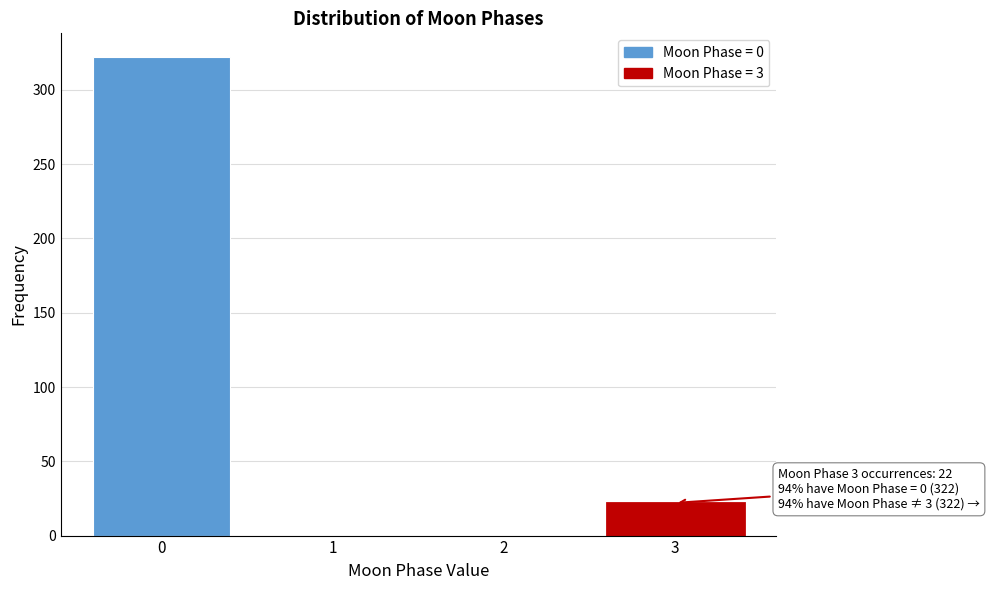

Reading left to right, list all the values displayed in this chart.

0=322	1=0	2=0	3=22